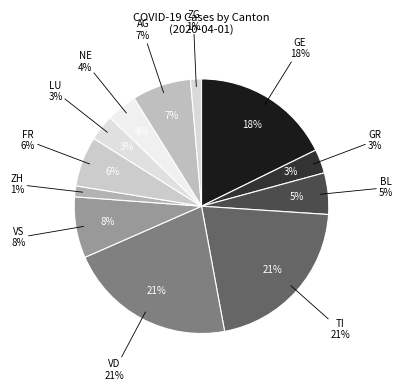

To the nearest percent, what is the average slice percentage?

8%